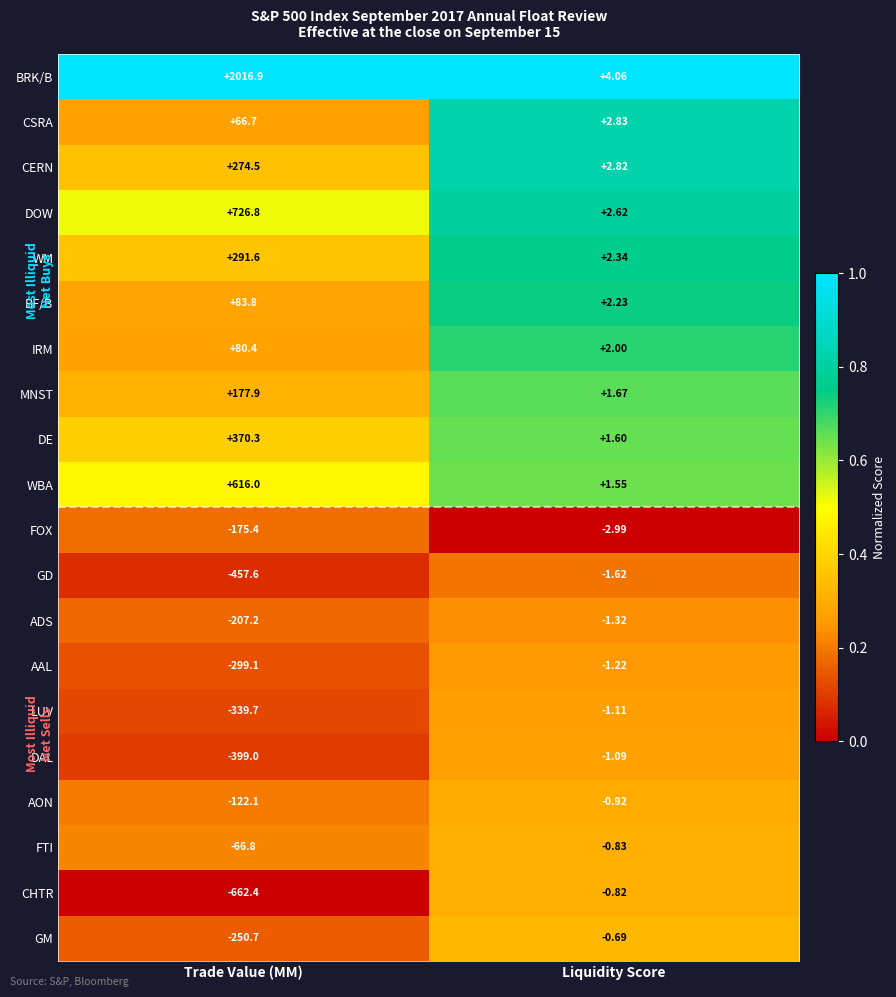

At Liquidity Score, list the series in order from largest to smallest.

BRK/B, CSRA, CERN, DOW, WM, BF/B, IRM, MNST, DE, WBA, GM, CHTR, FTI, AON, DAL, LUV, AAL, ADS, GD, FOX